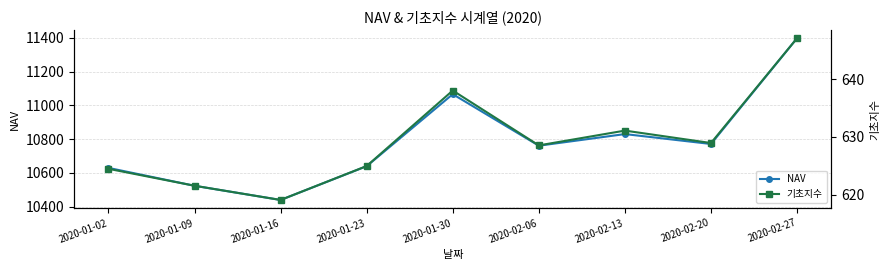

What is the sum of all NAV values?

97055.0